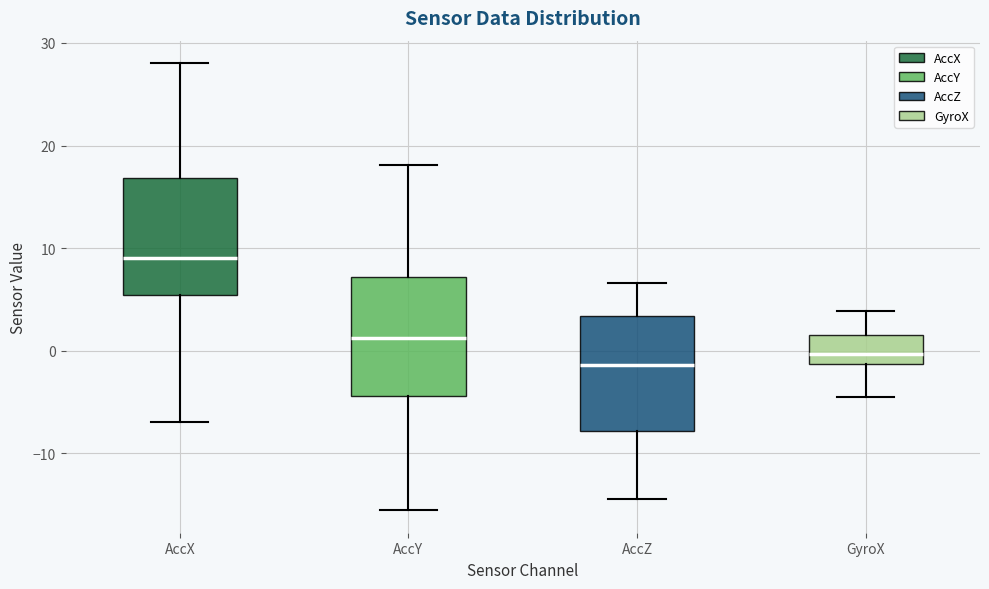

Reading left to right, read every box against the y-axis: the position of its median line, the range the box covers, and the ends of its whiskers. The values are not printed on the chart, so give them approximately, as read against the axis.

AccX: median 9, box 5 to 17, whiskers -7 to 28
AccY: median 1, box -4 to 7, whiskers -16 to 18
AccZ: median -1, box -8 to 3, whiskers -14 to 7
GyroX: median 0, box -1 to 1, whiskers -4 to 4